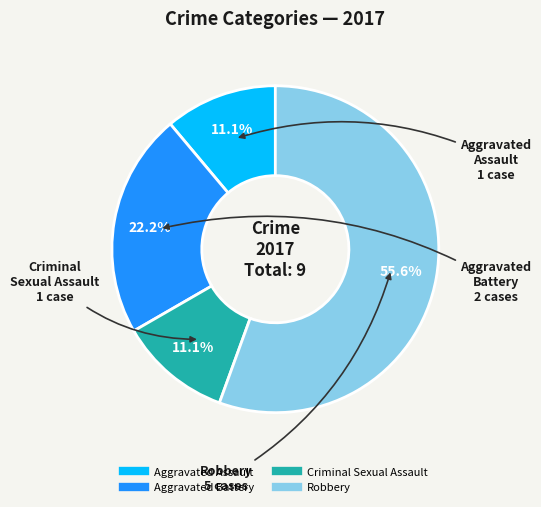

Does any single category account for the majority?

Yes